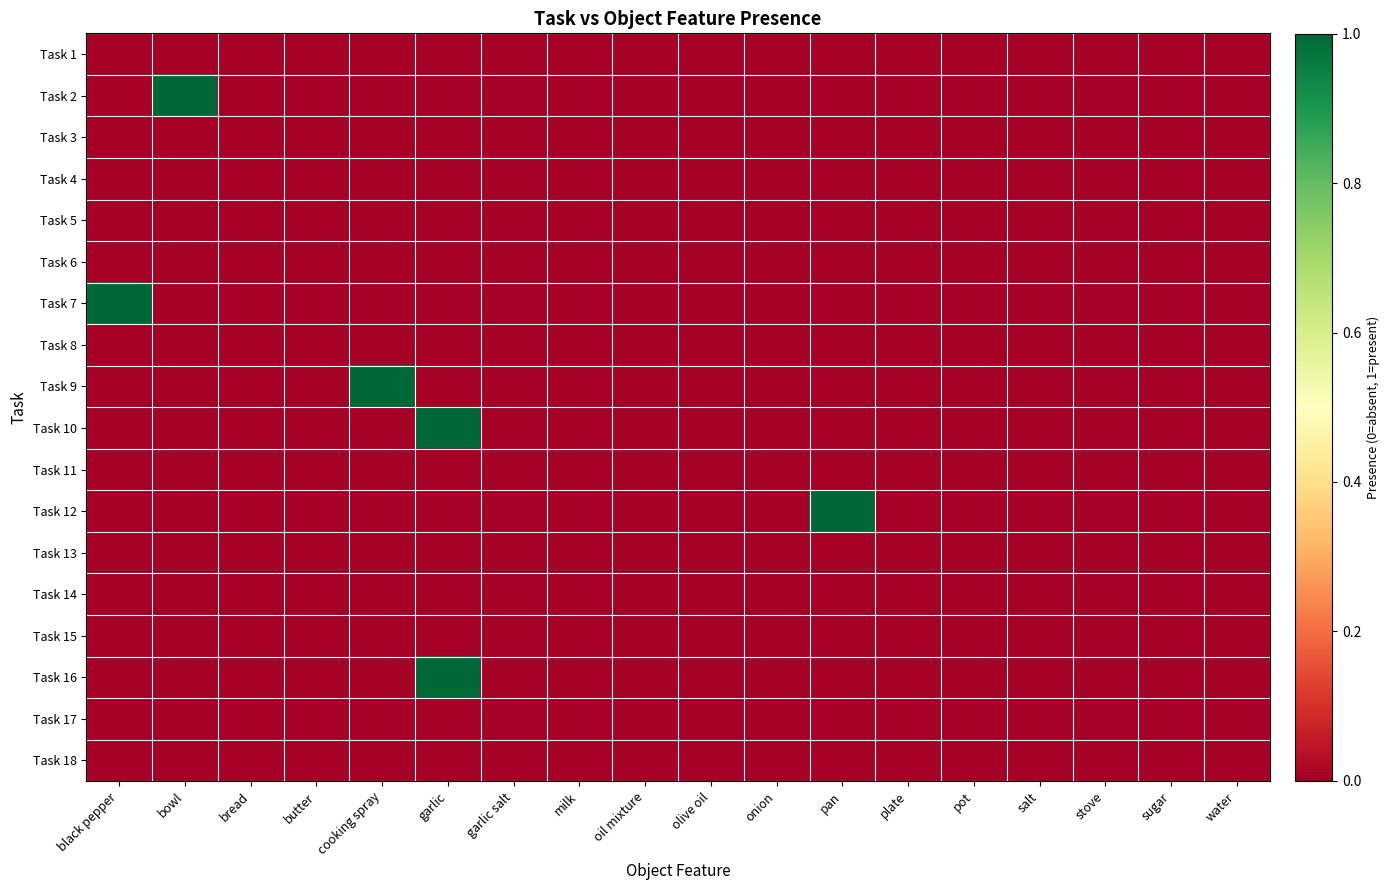

List the series in order of their peak value, highest first.

Task 2, Task 7, Task 9, Task 10, Task 12, Task 16, Task 1, Task 3, Task 4, Task 5, Task 6, Task 8, Task 11, Task 13, Task 14, Task 15, Task 17, Task 18